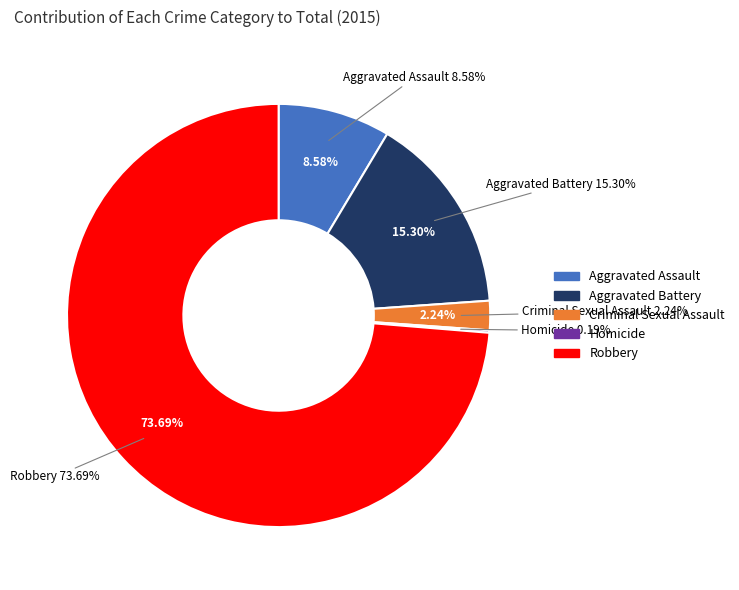

Does Robbery represent more than half of the total?

Yes